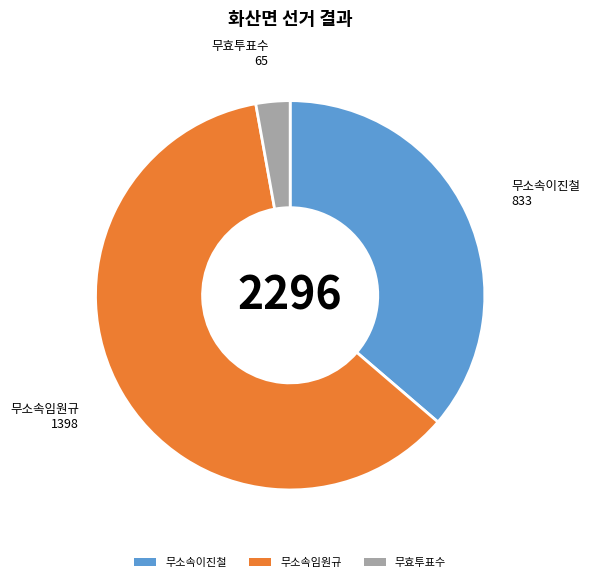

Between 무소속이진철 and 무소속임원규, which is larger?

무소속임원규